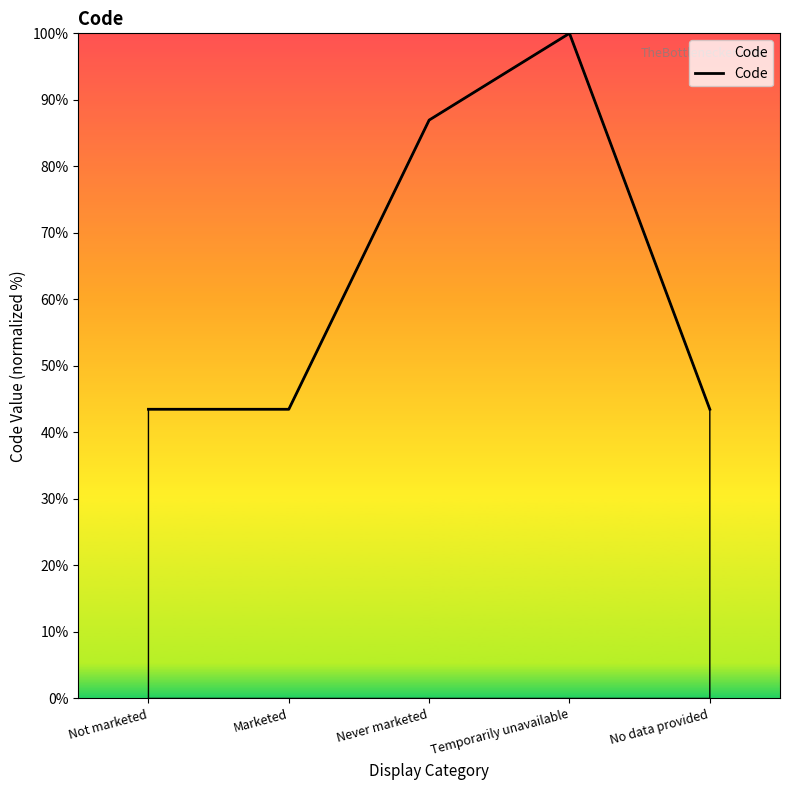

Read the value at Never marketed.

87.0